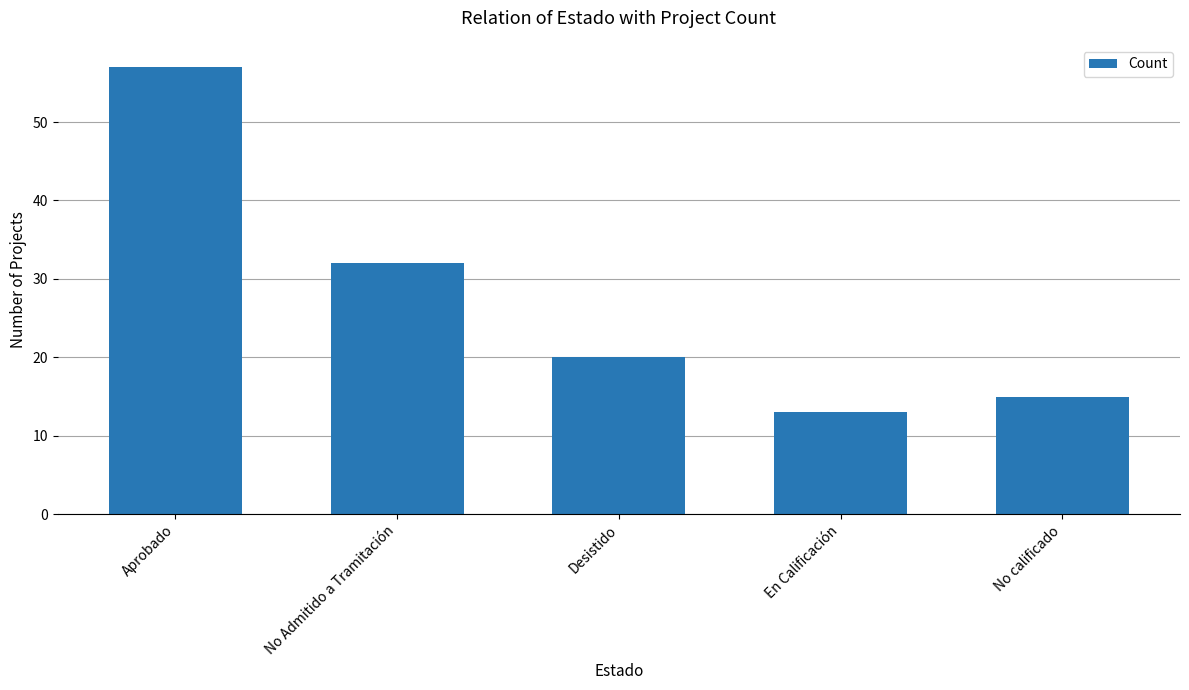

What is the difference between the values at En Calificación and Desistido?

7